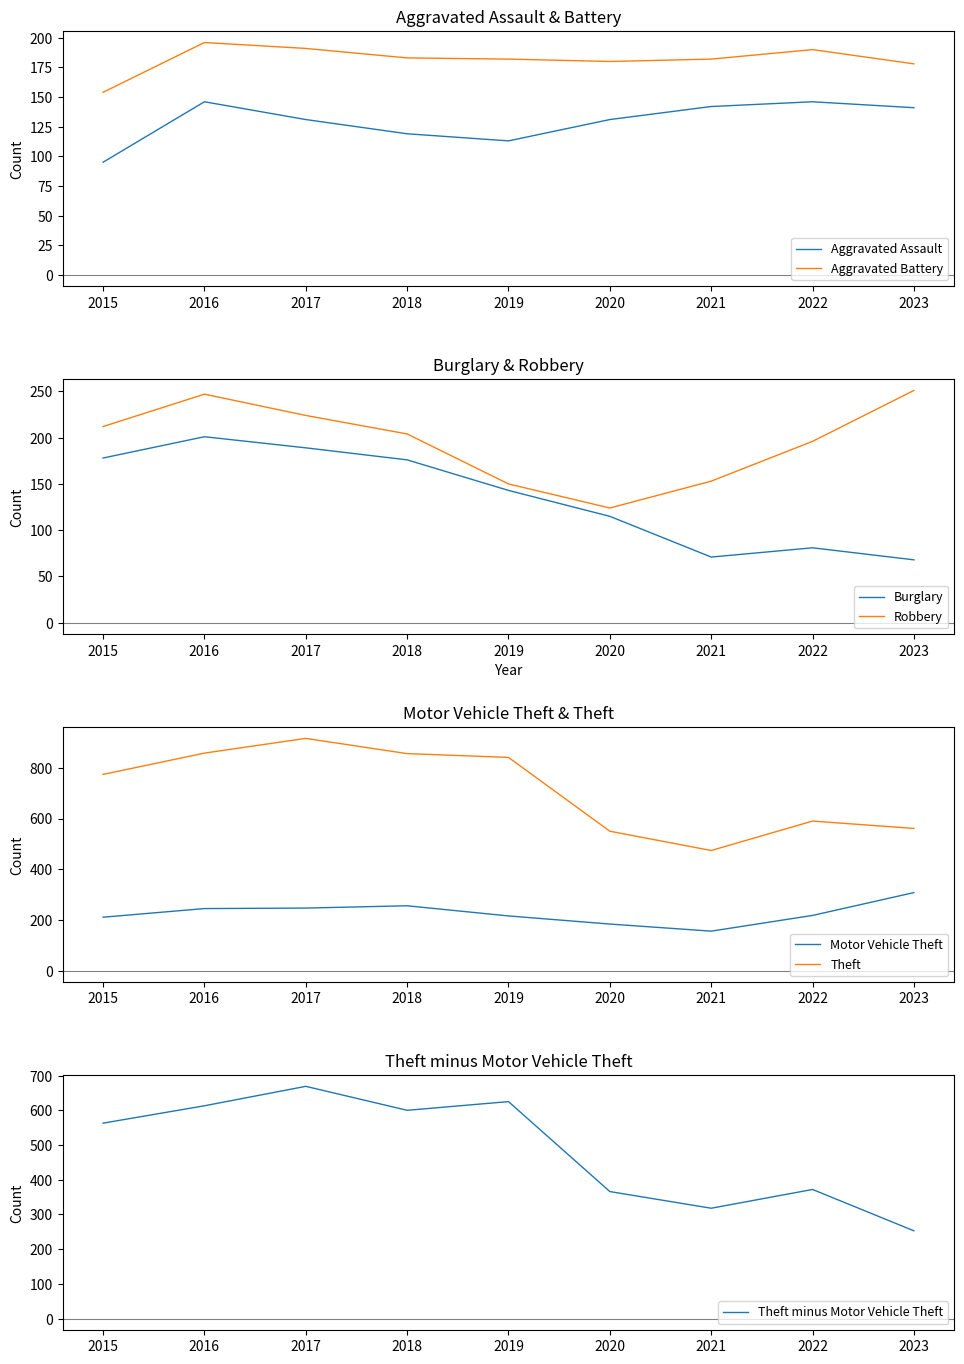

How many interior local peaks does the Motor Vehicle Theft series have?

1